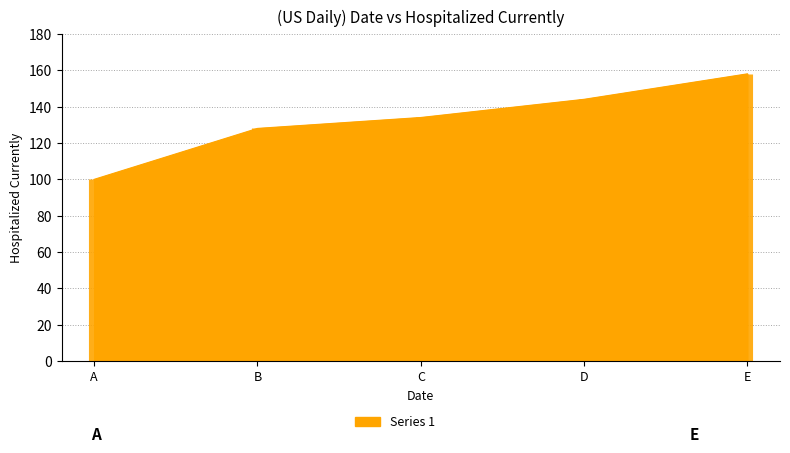

Which has a higher value, D or E?

E